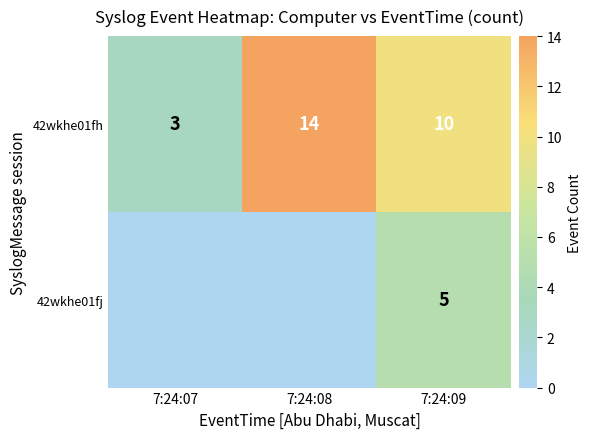

What is the lowest value of the 42wkhe01fh series?

3